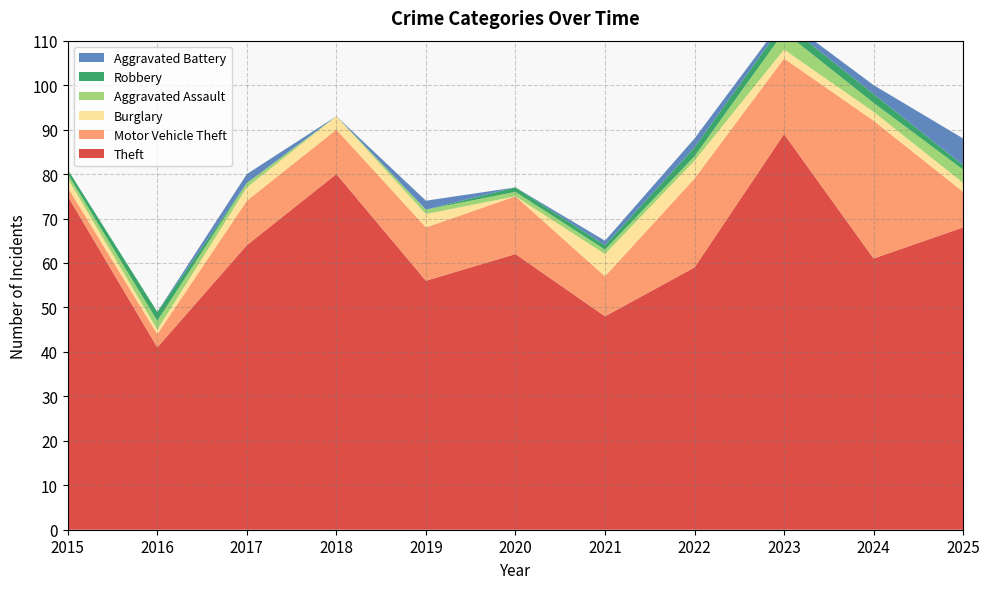

Reading right to left, extract all data points from this chart.

Theft: 2025=68	2024=61	2023=89	2022=59	2021=48	2020=62	2019=56	2018=80	2017=64	2016=41	2015=75
Motor Vehicle Theft: 2025=8	2024=31	2023=17	2022=20	2021=9	2020=13	2019=12	2018=10	2017=10	2016=3	2015=2
Burglary: 2025=2	2024=2	2023=2	2022=4	2021=5	2020=0	2019=3	2018=3	2017=3	2016=1	2015=2
Aggravated Assault: 2025=3	2024=2	2023=4	2022=1	2021=1	2020=1	2019=1	2018=0	2017=1	2016=2	2015=1
Robbery: 2025=1	2024=2	2023=2	2022=2	2021=1	2020=1	2019=0	2018=0	2017=0	2016=2	2015=1
Aggravated Battery: 2025=6	2024=2	2023=1	2022=2	2021=1	2020=0	2019=2	2018=0	2017=2	2016=0	2015=0